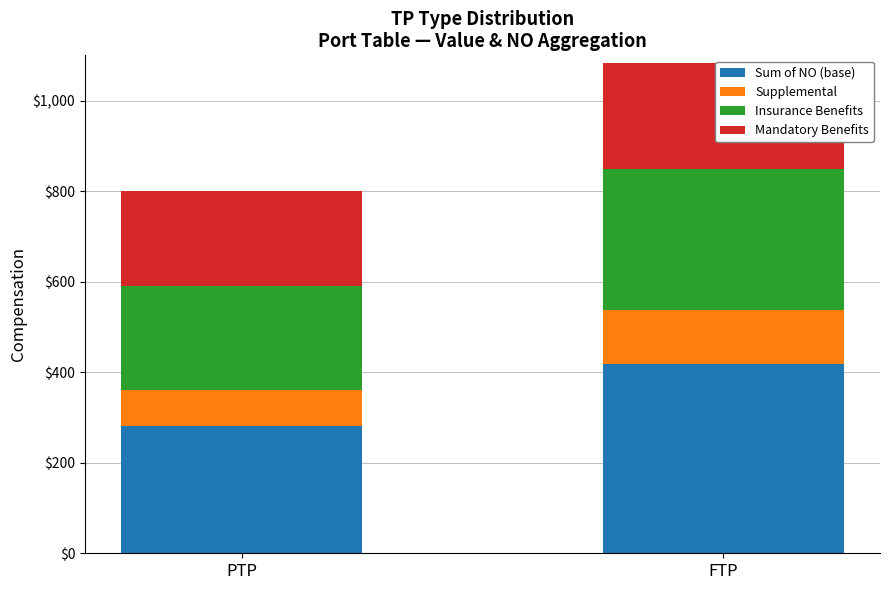

List the series in order of their overall mean, lowest first.

Supplemental, Mandatory Benefits, Insurance Benefits, Sum of NO (base)